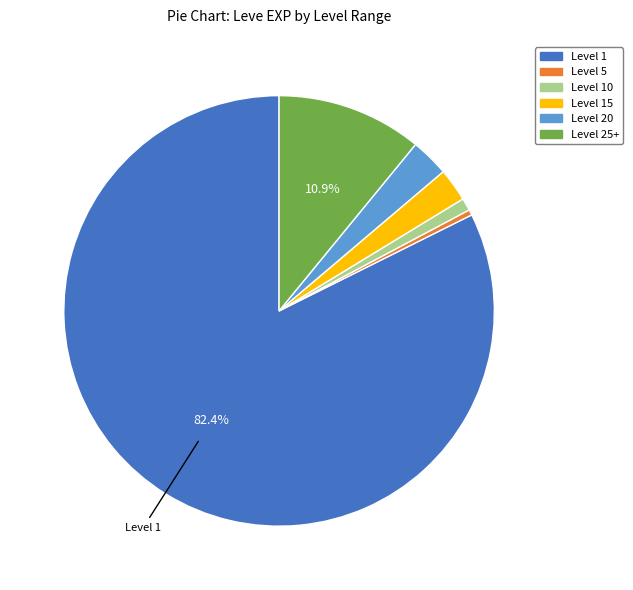

Which slice is the largest?

Level 1